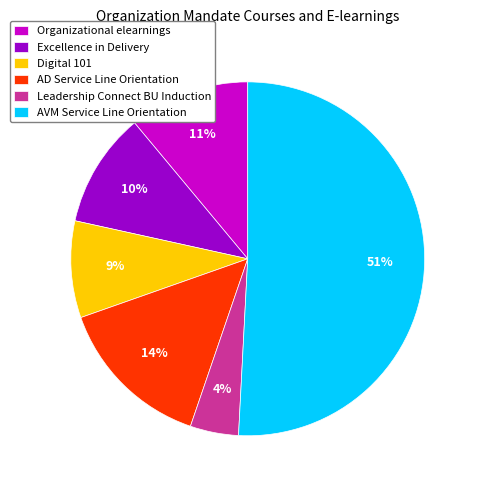

Is the sum of Excellence in Delivery and Organizational elearnings greater than half?

No